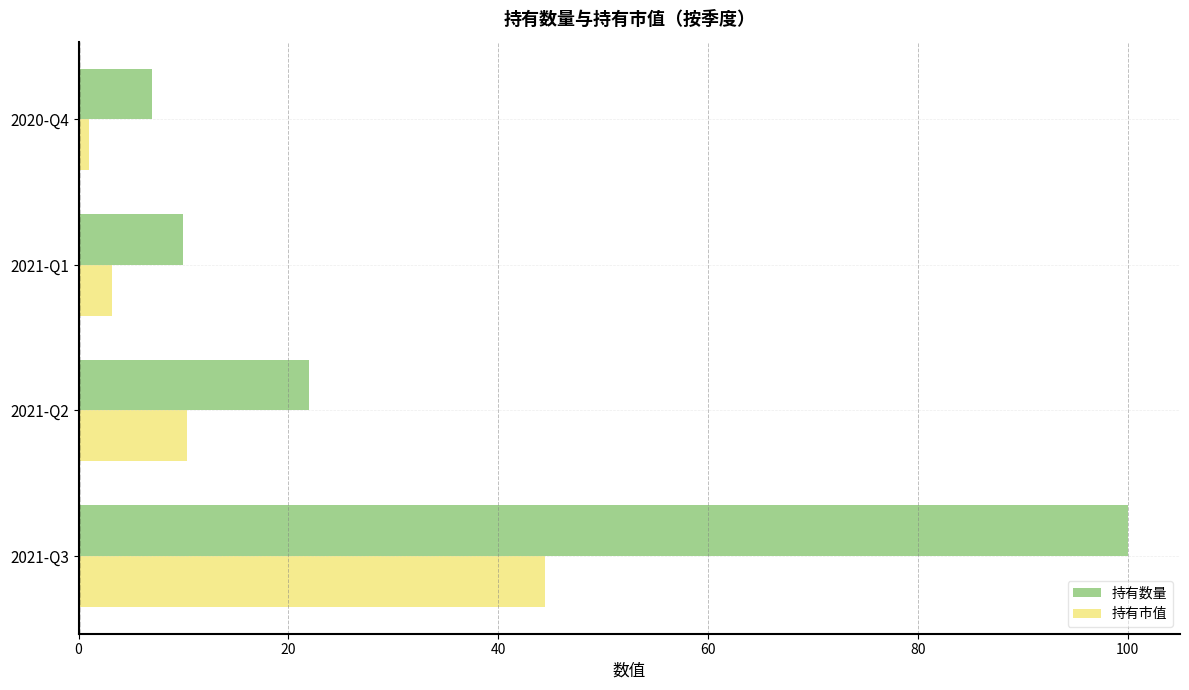

What are all the series names shown in the legend?

持有数量, 持有市值